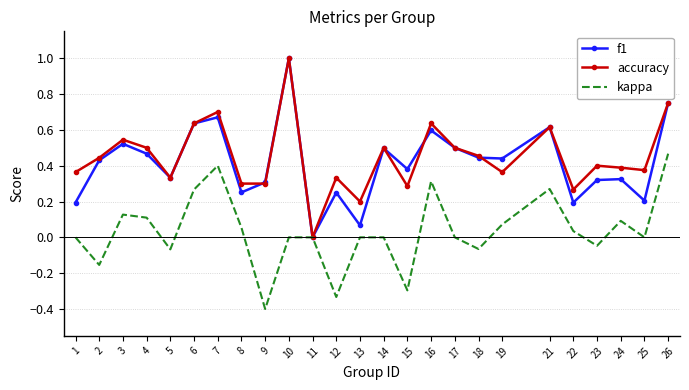

Where is the first local minimum for kappa?

2